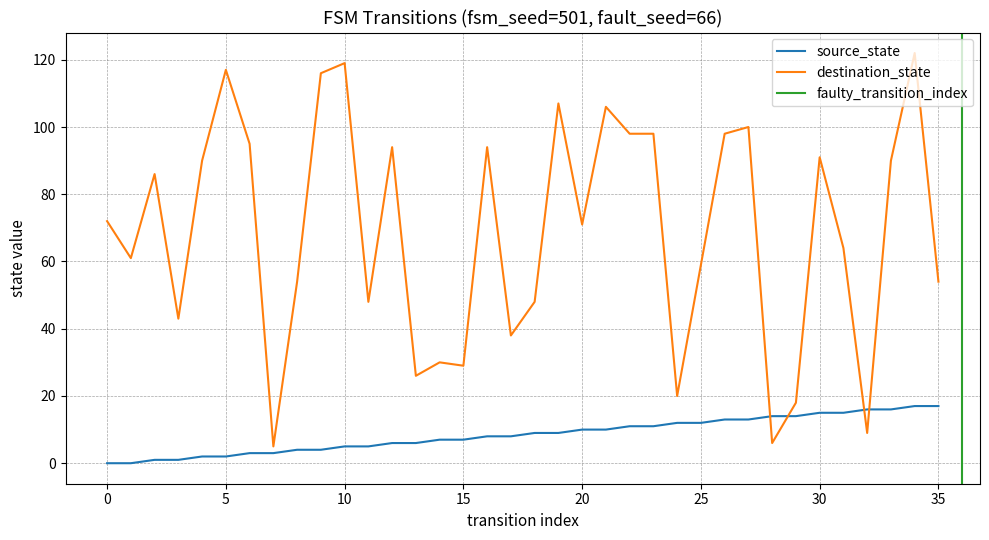

The value of source_state at 14 is 7. True or false?

True